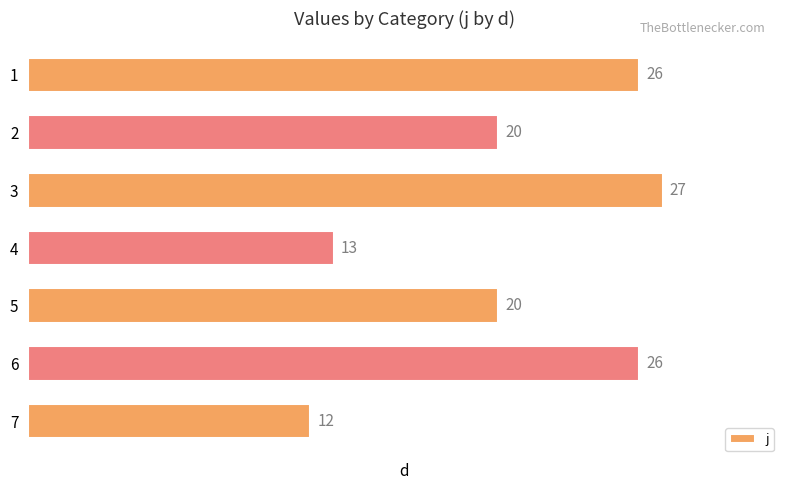

Is it true that the value at 4 is 5?

False